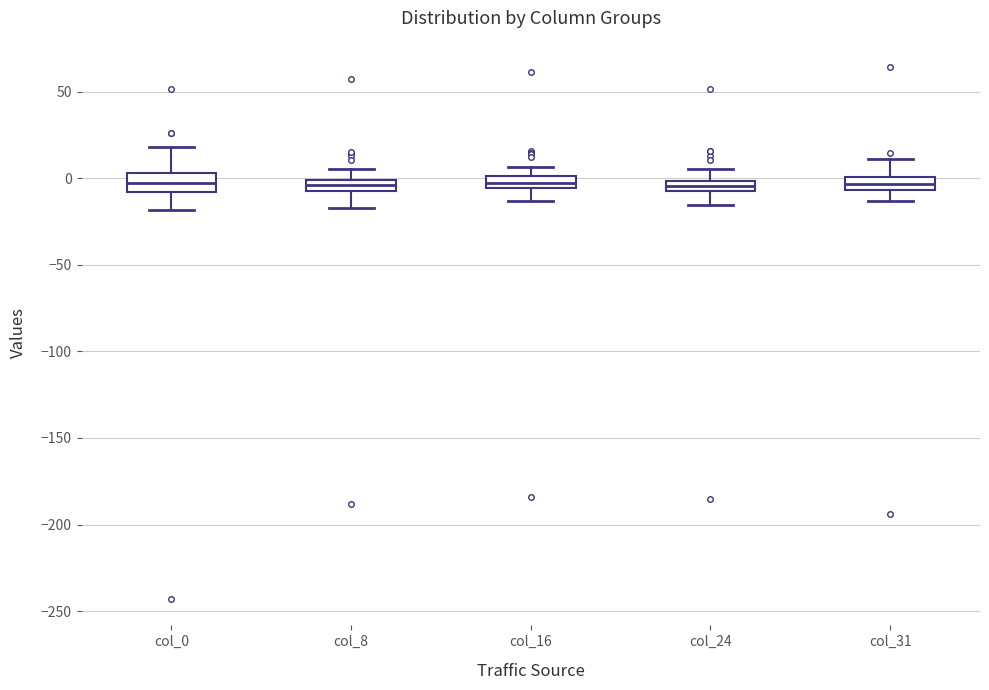

Where is the lower edge of the box for col_24 on the y-axis? The values are not printed on the chart, so give them approximately, as read against the axis.

-5